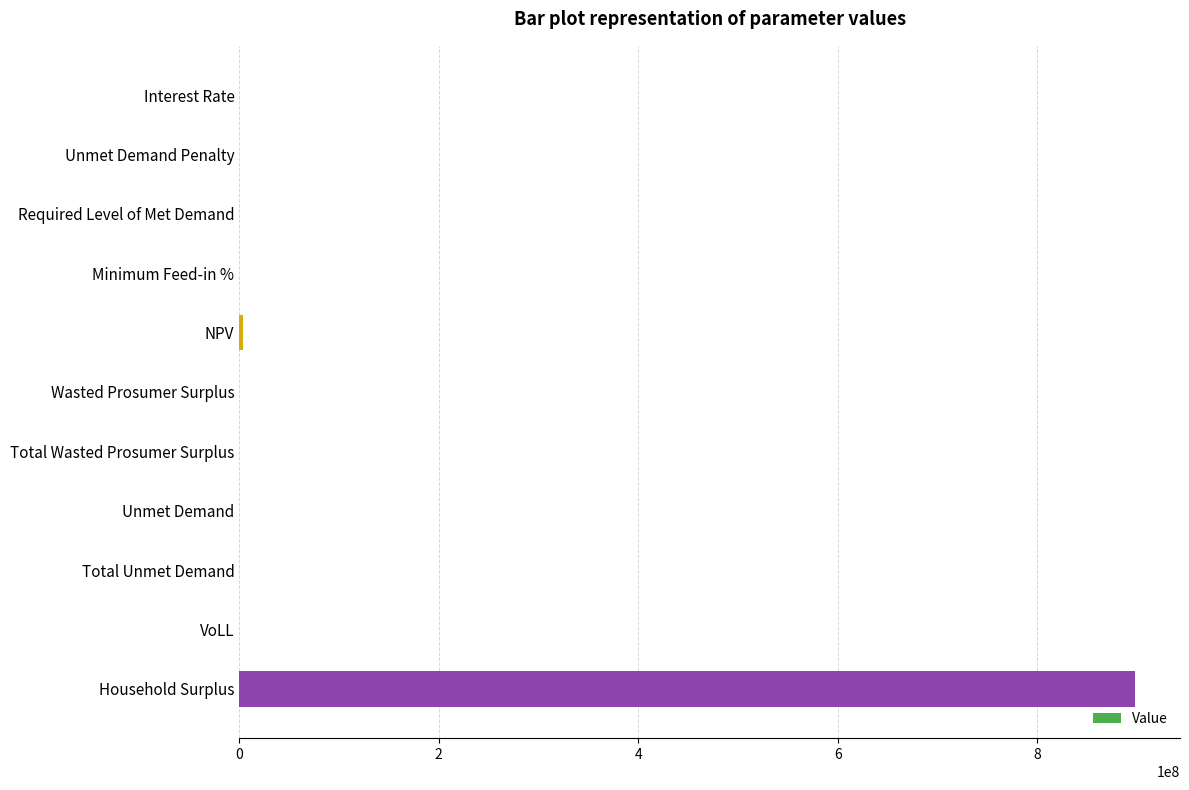

How many categories are shown in the chart?

11